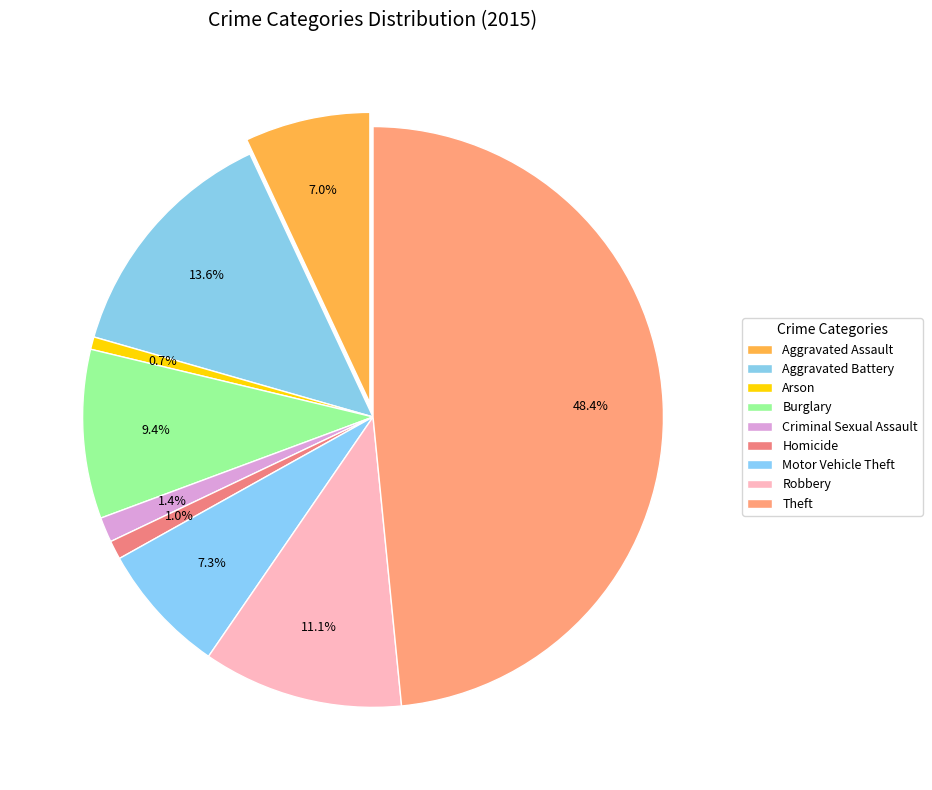

To the nearest percent, what is the difference between the largest and smallest slice percentages?

48%